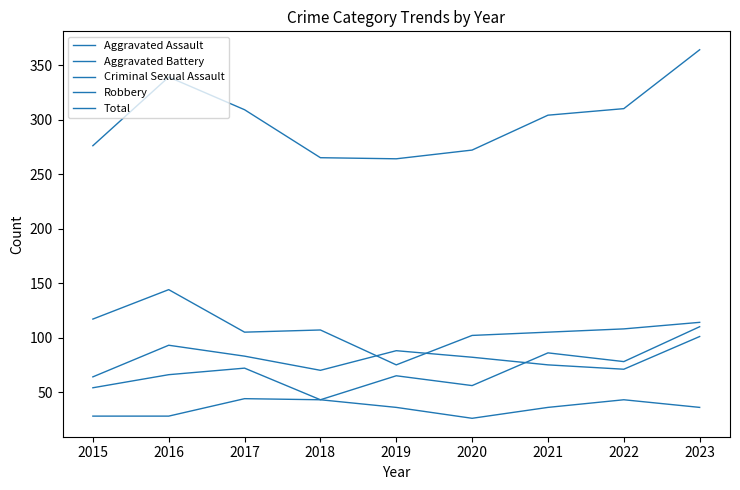

Is the value of Total at 2016 greater than the value of Aggravated Battery at 2015?

Yes